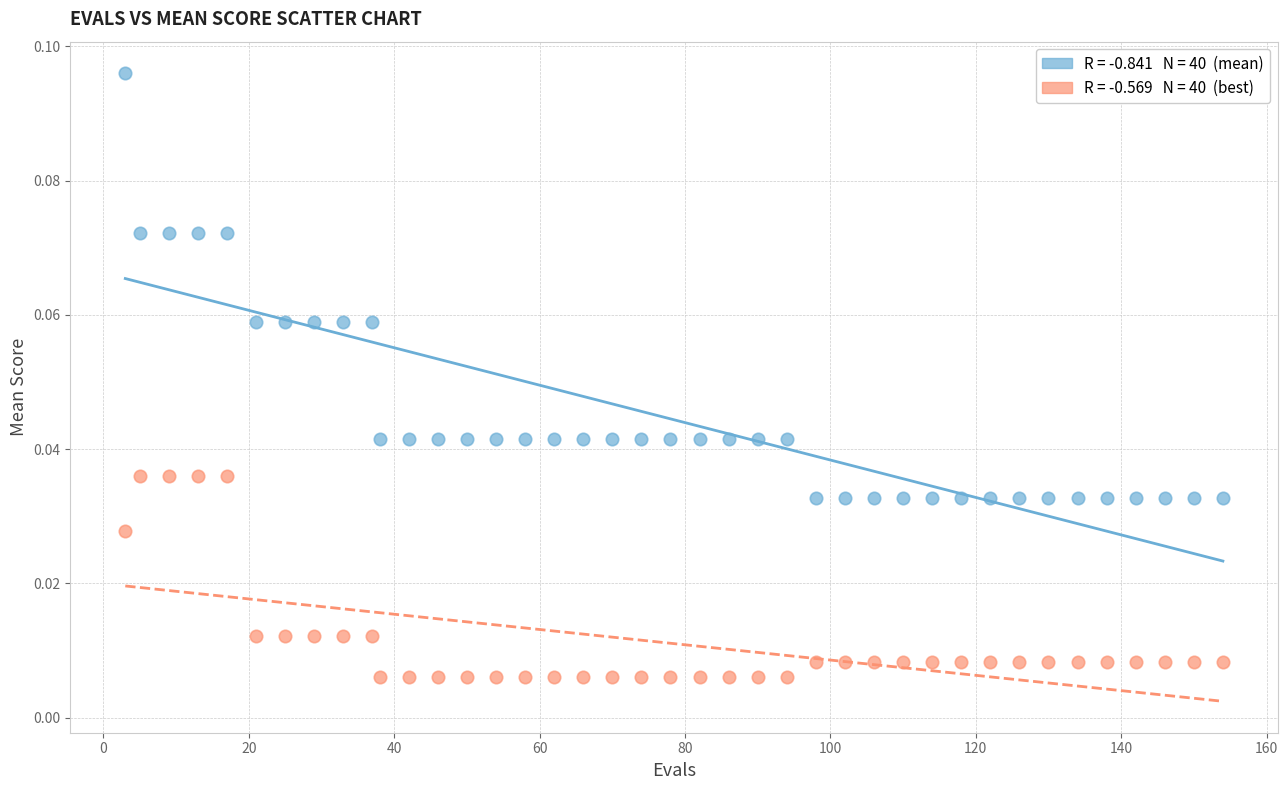

Across all data points, what is the range of X values (max minus min)?

151.0